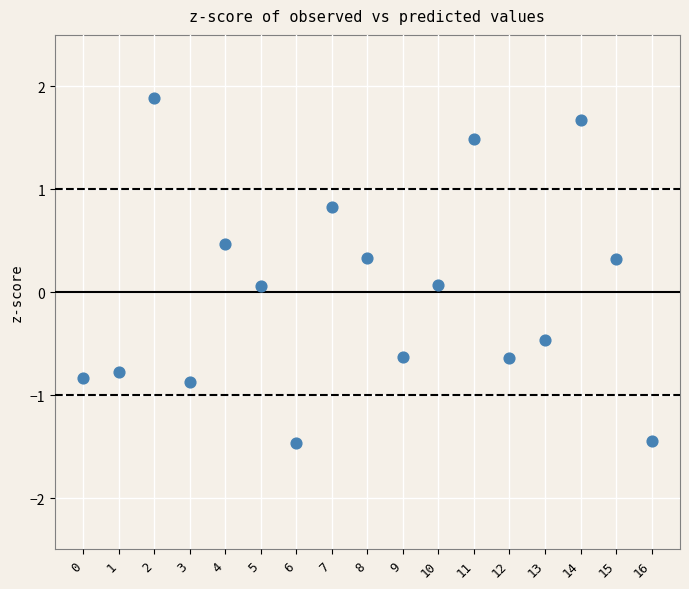

What is the range of Y values (max minus min)?

3.3